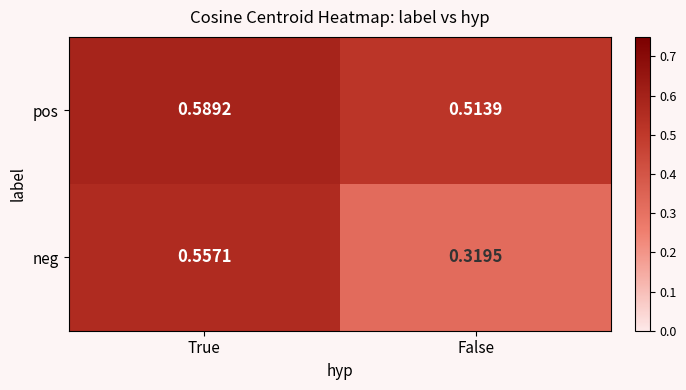

List the series in order of their peak value, highest first.

pos, neg